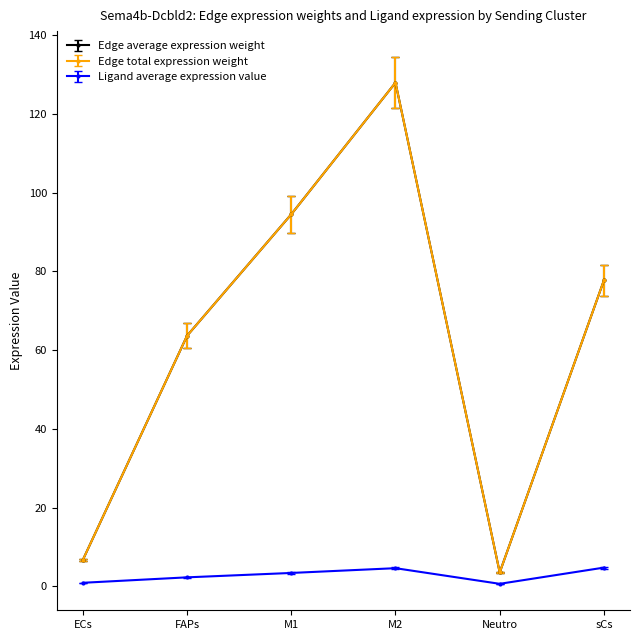

Which category has the highest value in the Ligand average expression value series?

sCs